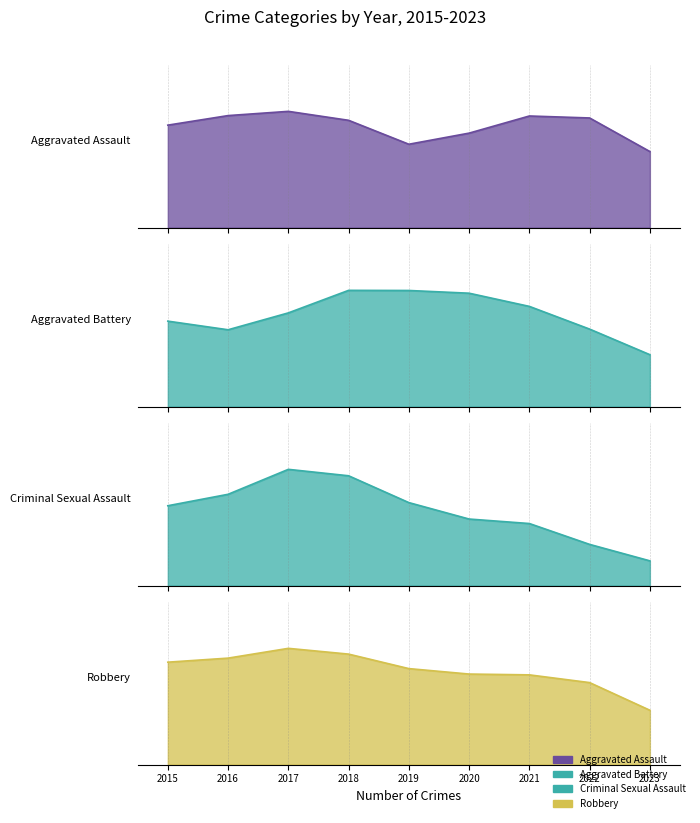

True or false: Aggravated Battery and Robbery intersect in this chart.

False